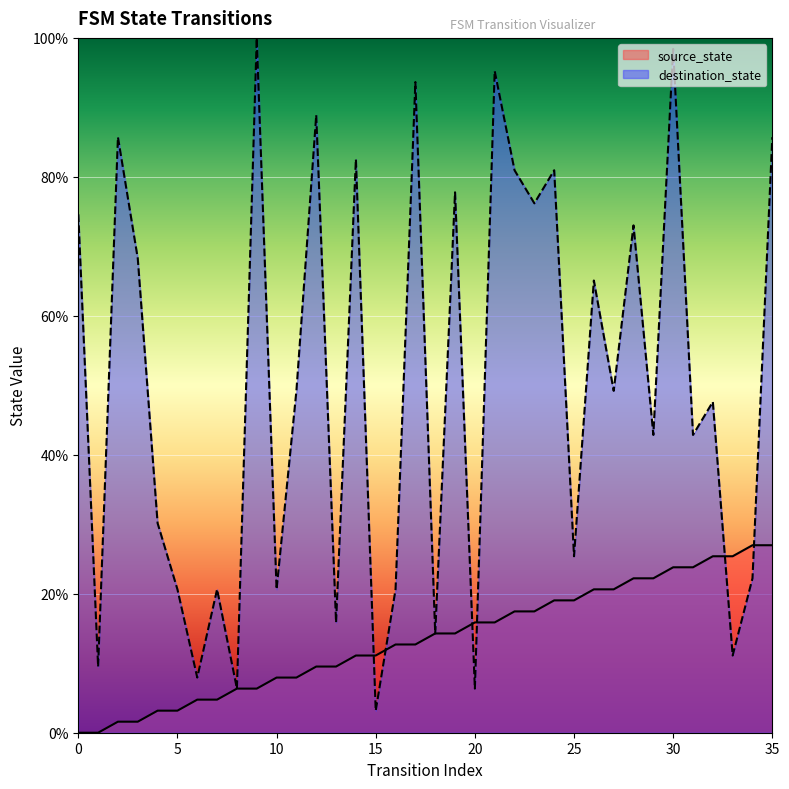

List the series in order of their peak value, highest first.

destination_state, source_state